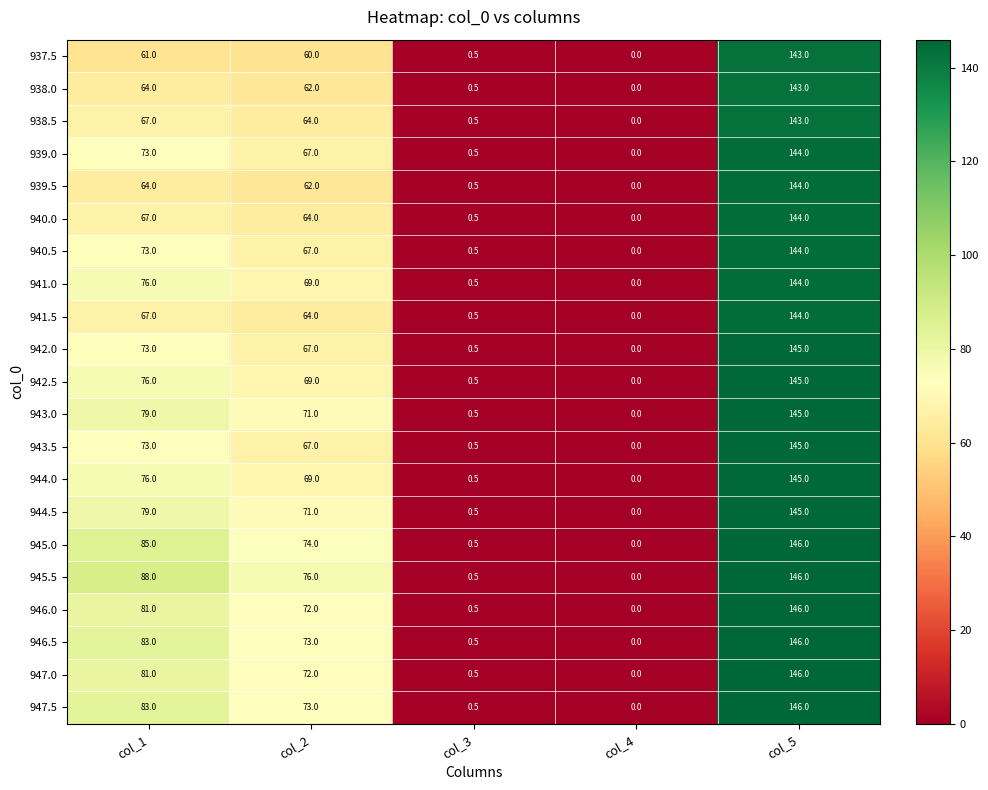

Where is 940.0 nearest to the value 72?

col_1